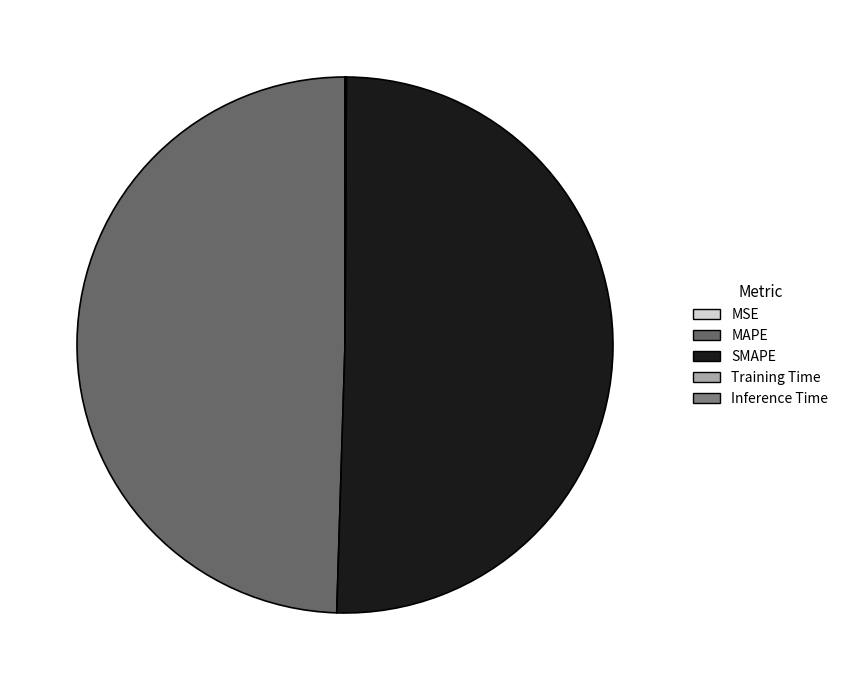

Rank the categories by value from highest to lowest.

SMAPE, MAPE, Training Time, Inference Time, MSE